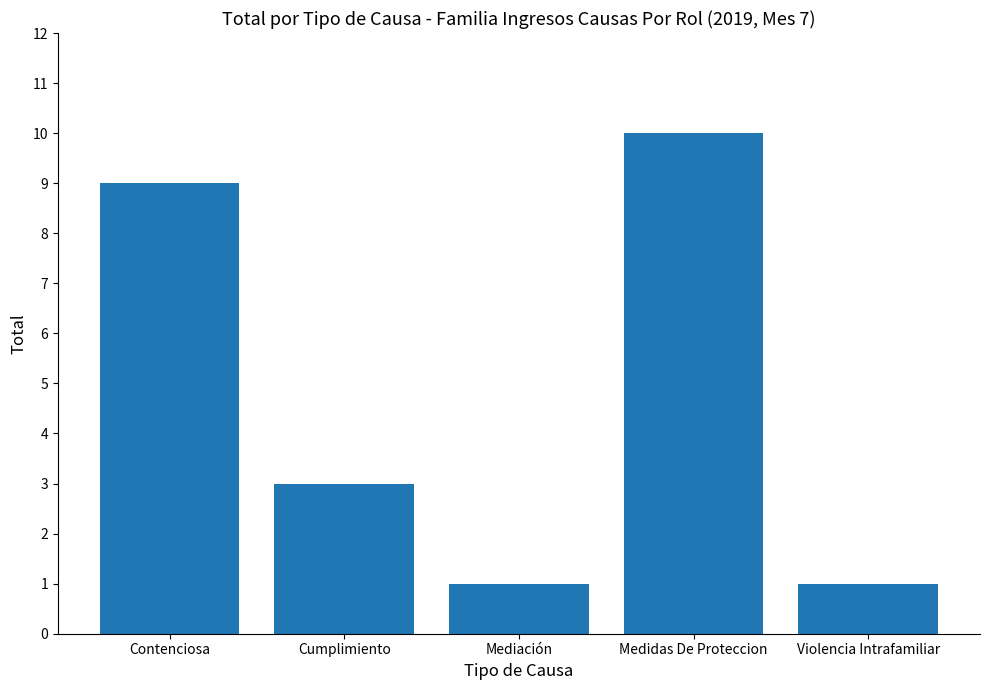

Does the chart contain stacked bars?

No